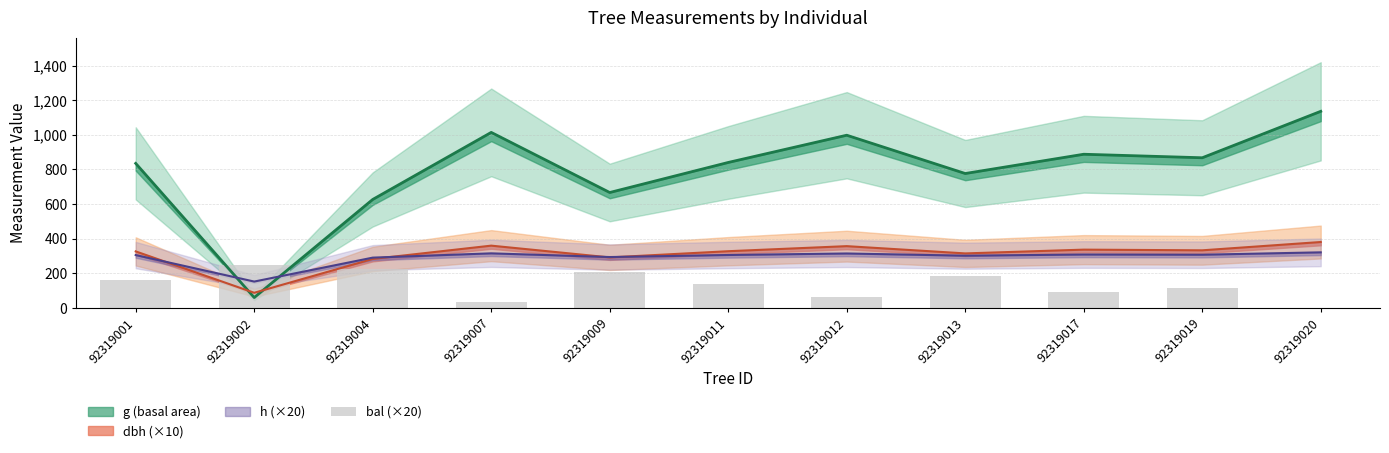

Read the value at 92319009.

208.0